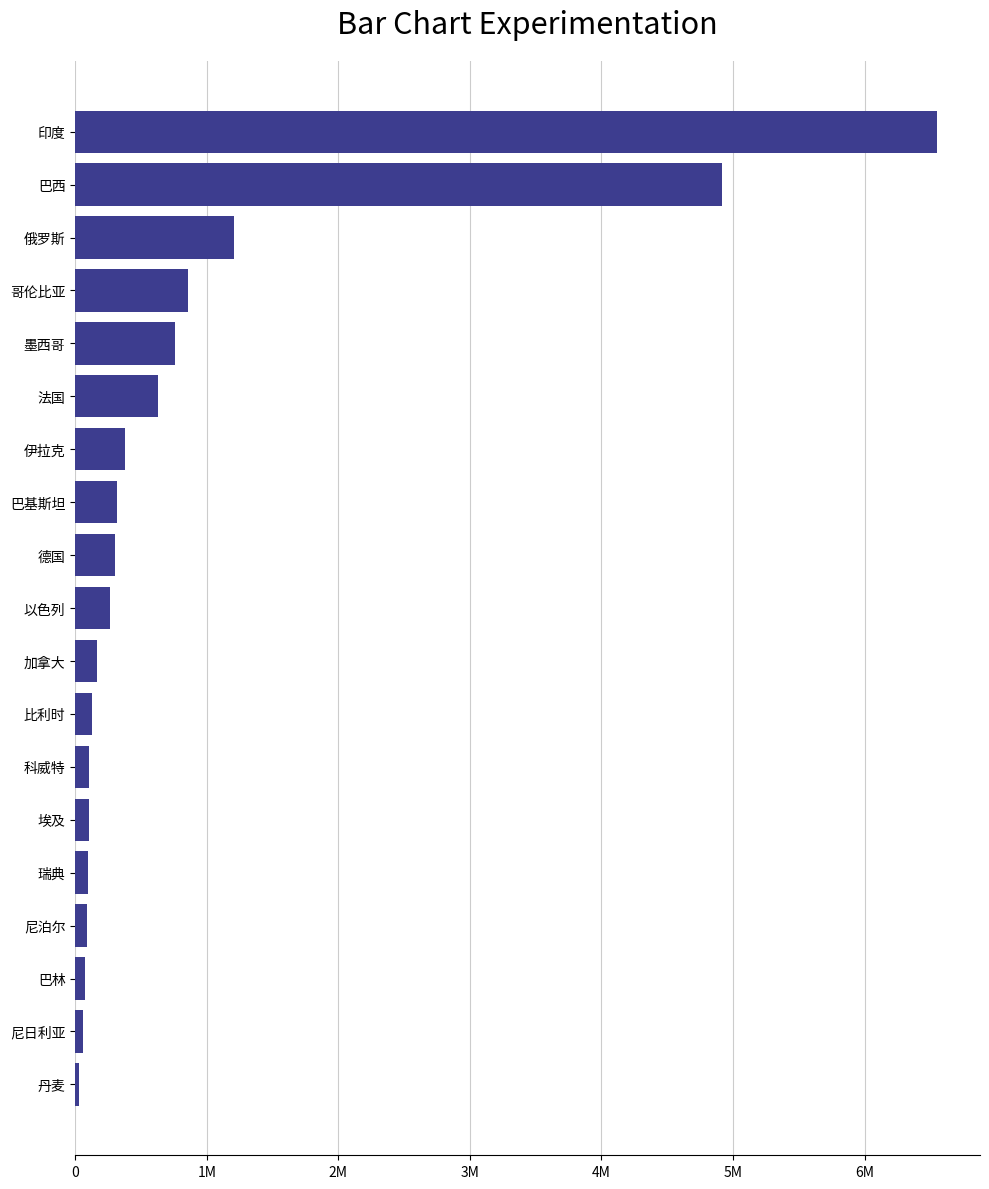

Does the chart contain any negative values?

No